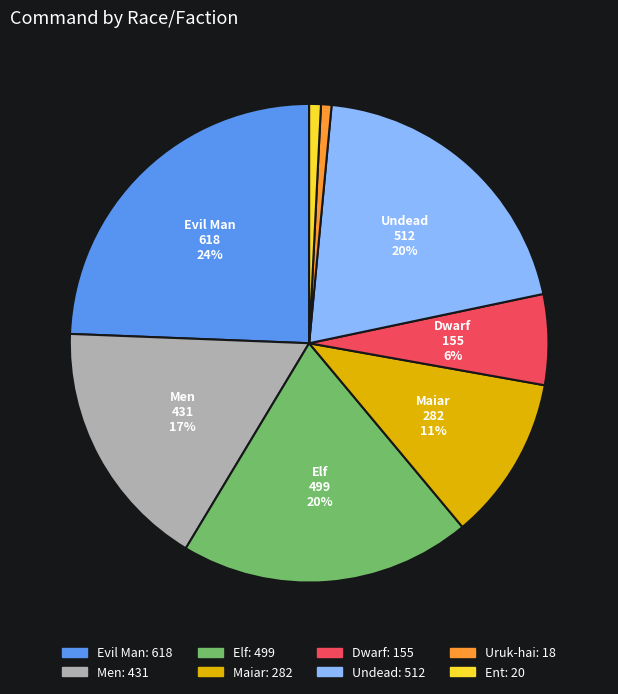

Does any single category account for the majority?

No